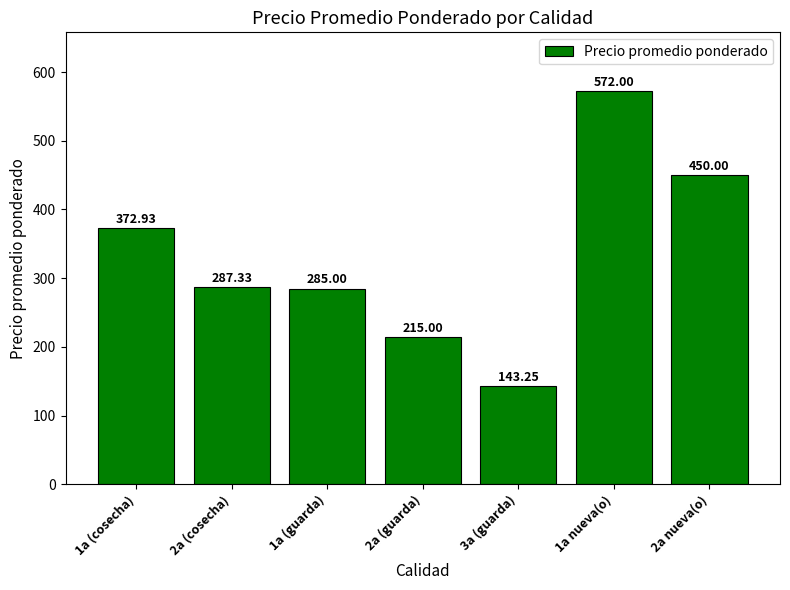

At which category does the chart reach its peak across all series?

1a nueva(o)